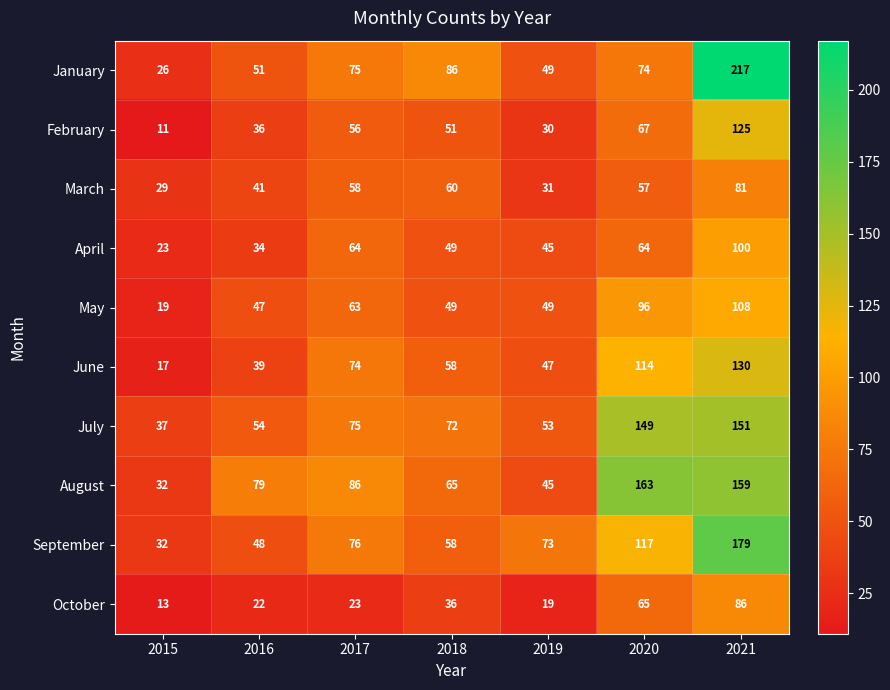

True or false: April has a value of 64 at 2017.

True